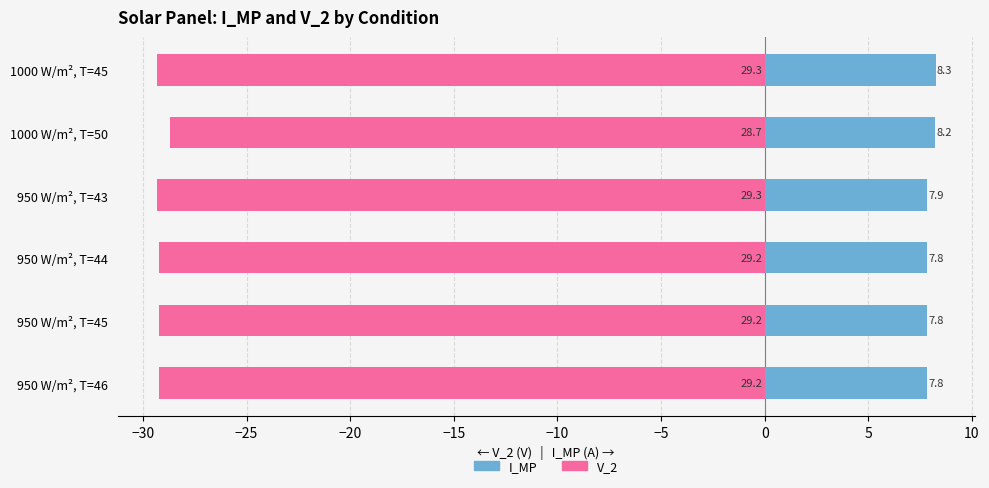

What is the sum of all V_2 (V, negated axis) values?

-175.0